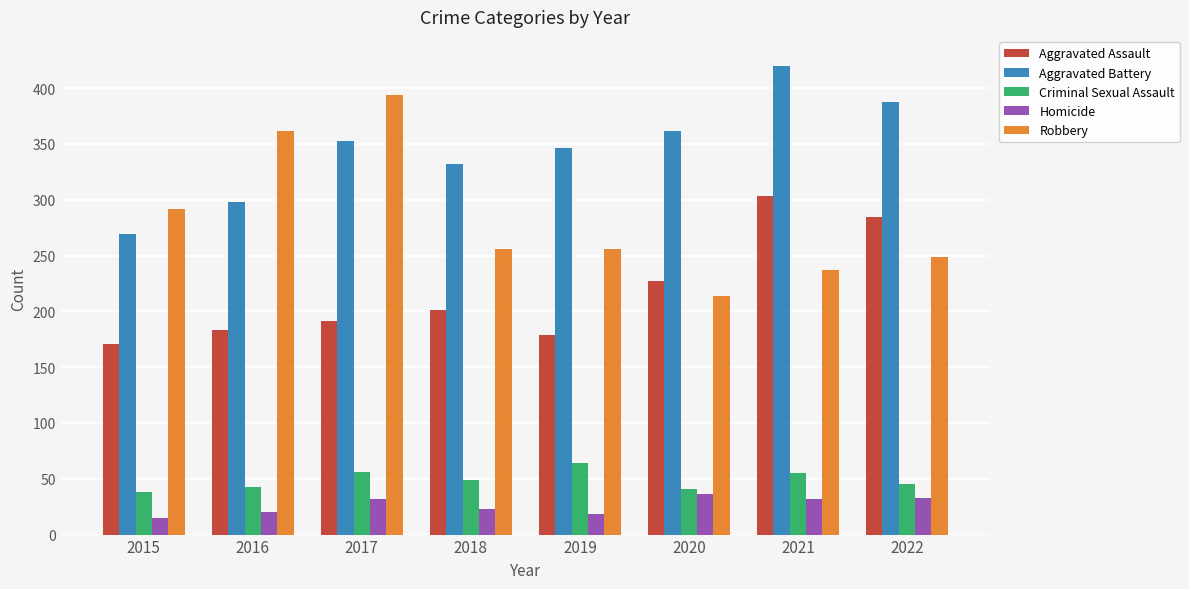

At which category is the sum across all series the highest?

2021